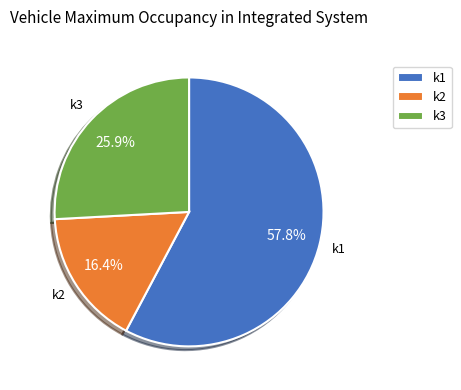

Which category has the biggest portion of the pie?

k1